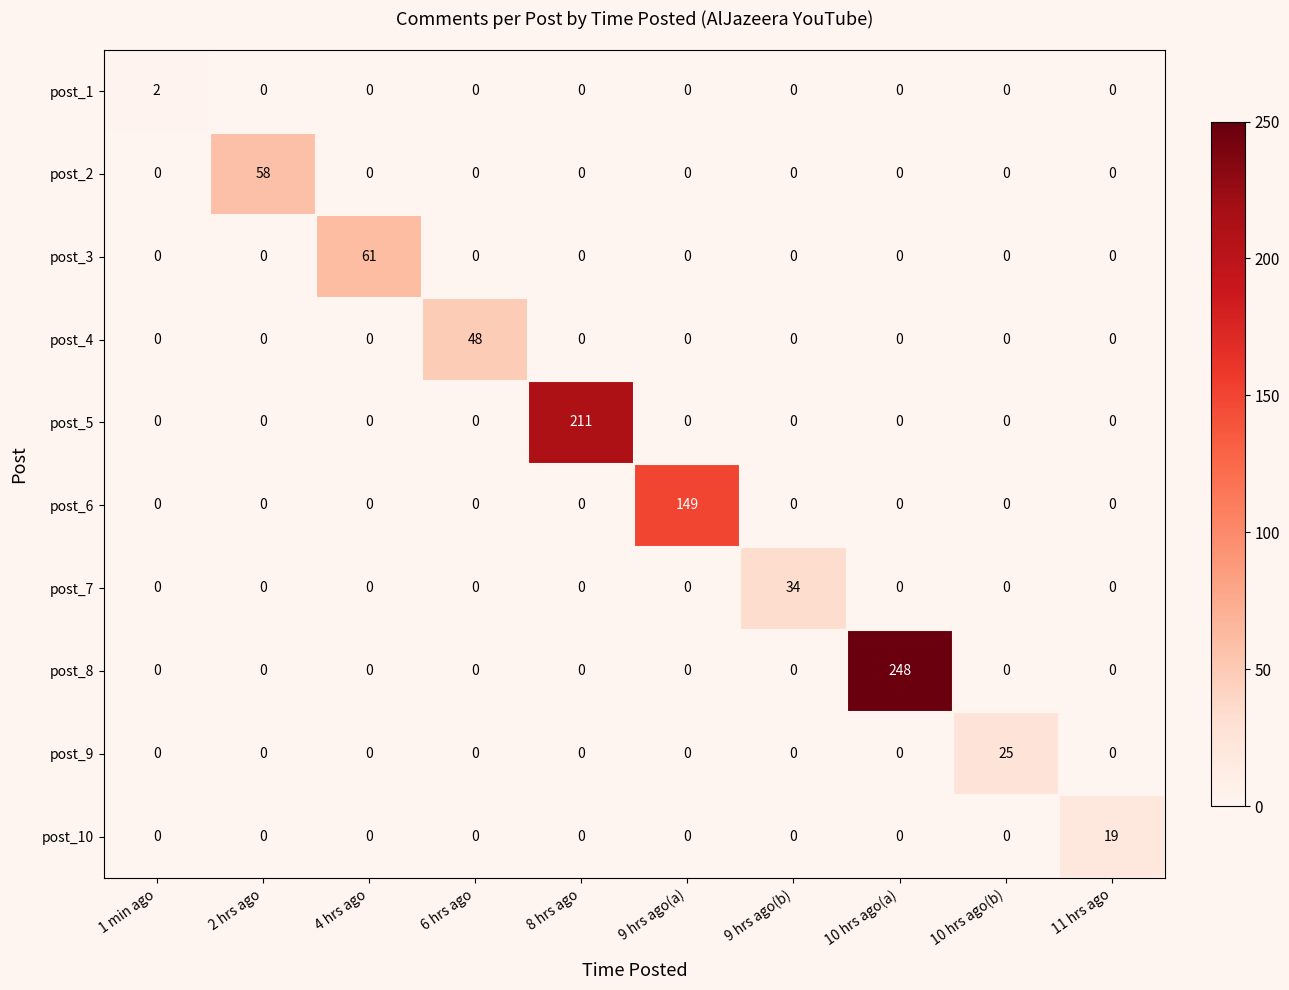

Which label corresponds to the largest value in the chart?

10 hrs ago(a)